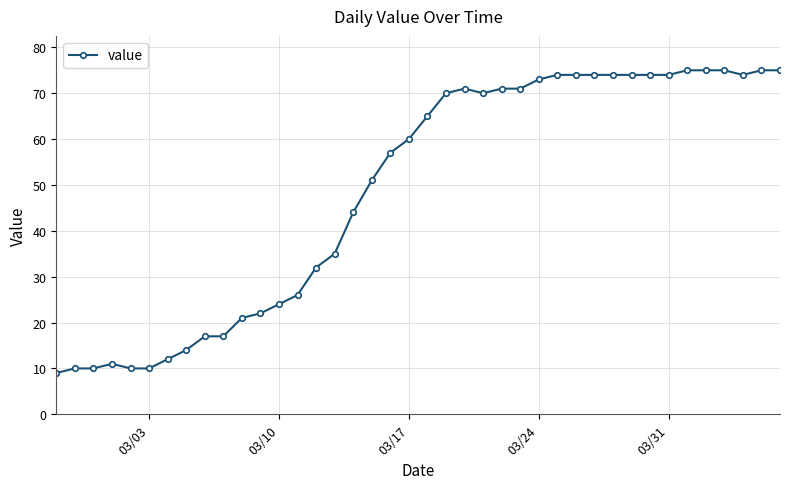

Does the chart have visible grid lines?

Yes